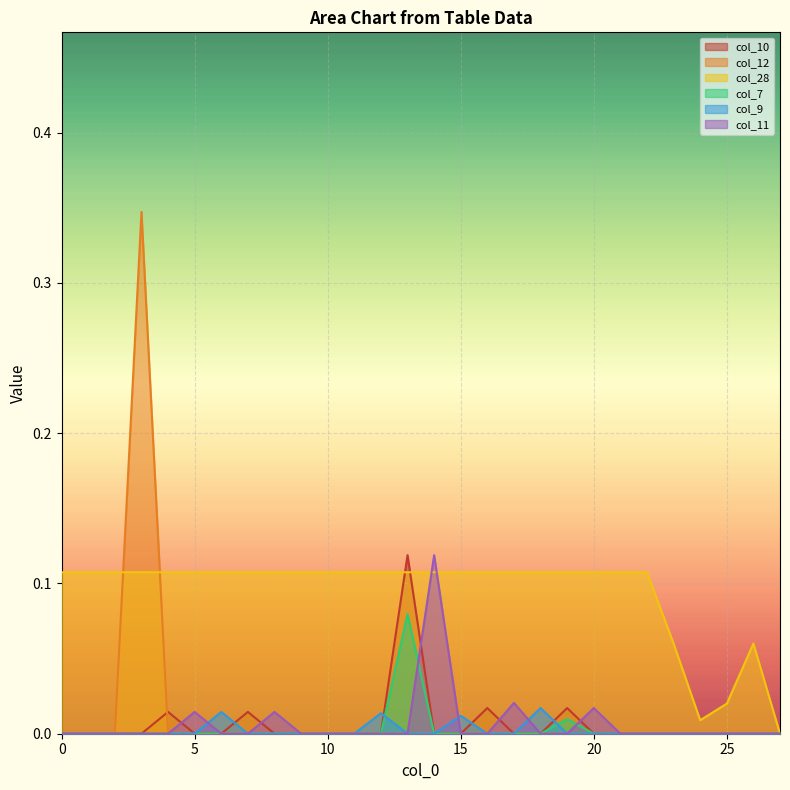

Which has a higher value, 11 or 12?

11